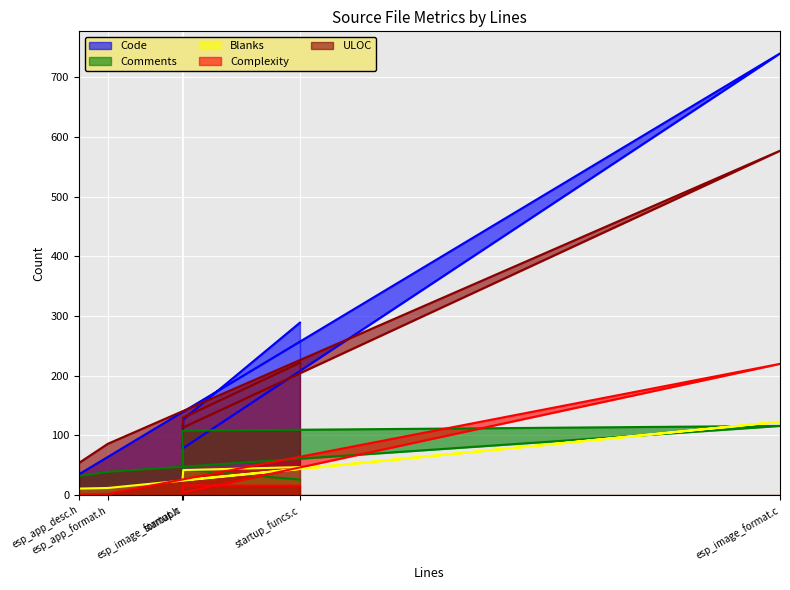

Which has a higher value, esp_image_format.c or esp_app_format.h?

esp_image_format.c